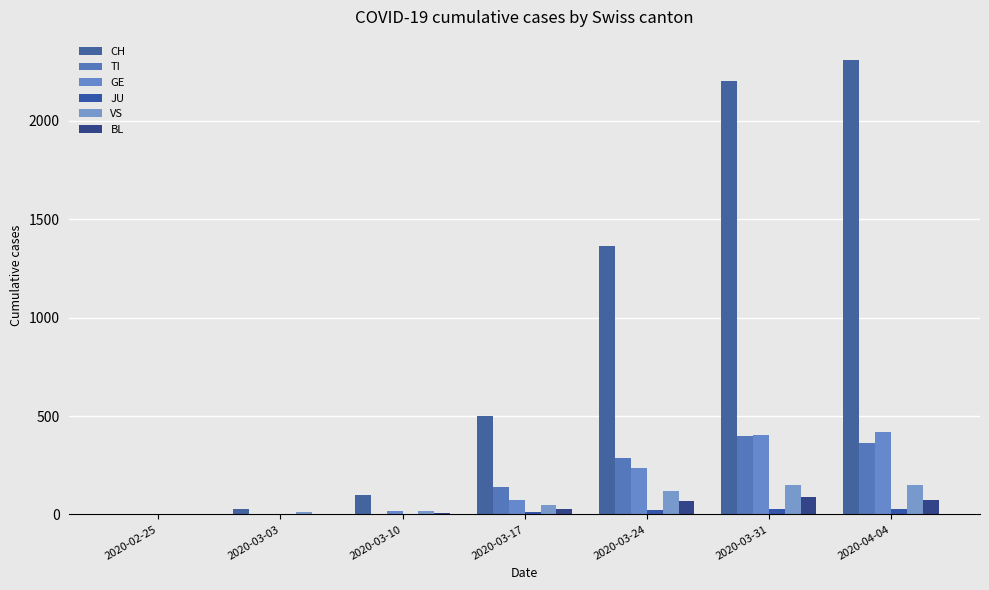

What is the difference between the maximum and minimum values in the JU series?

29